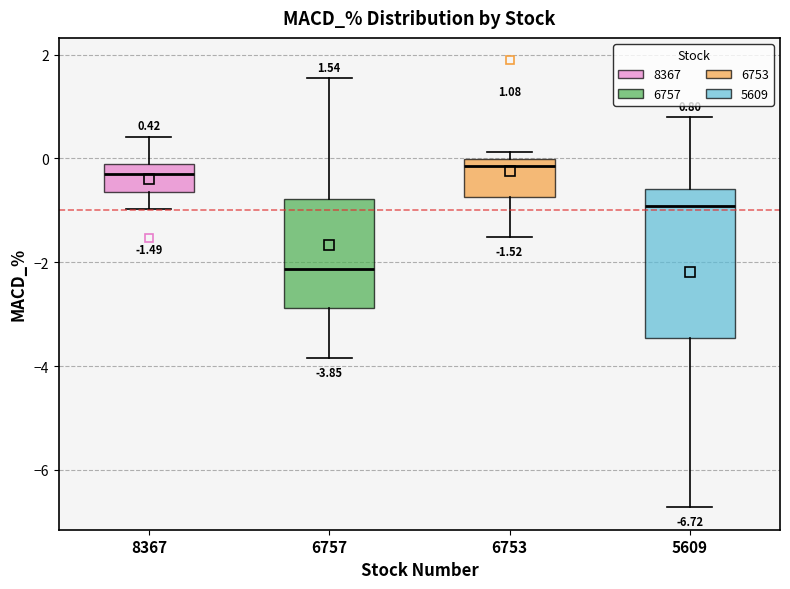

Which box is the tallest, from its lower edge to its upper edge?

5609